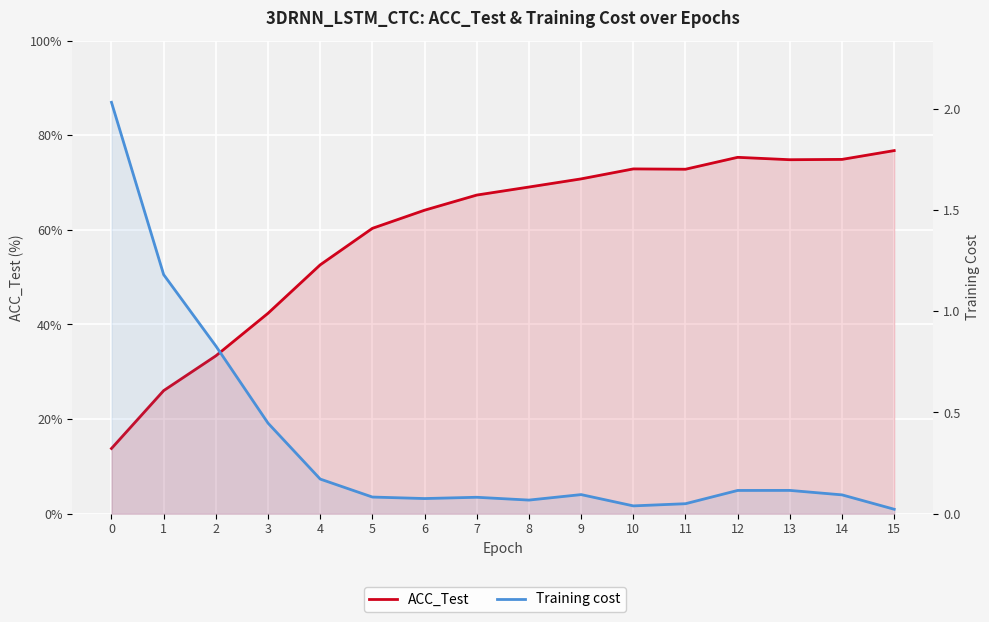

Reading left to right, extract all data points from this chart.

ACC_Test: 0=13.8	1=26.0	2=33.4	3=42.4	4=52.6	5=60.3	6=64.1	7=67.4	8=69.0	9=70.8	10=72.9	11=72.8	12=75.3	13=74.8	14=74.9	15=76.8
Training cost: 0=2.0	1=1.2	2=0.8	3=0.4	4=0.2	5=0.1	6=0.1	7=0.1	8=0.1	9=0.1	10=0.0	11=0.0	12=0.1	13=0.1	14=0.1	15=0.0